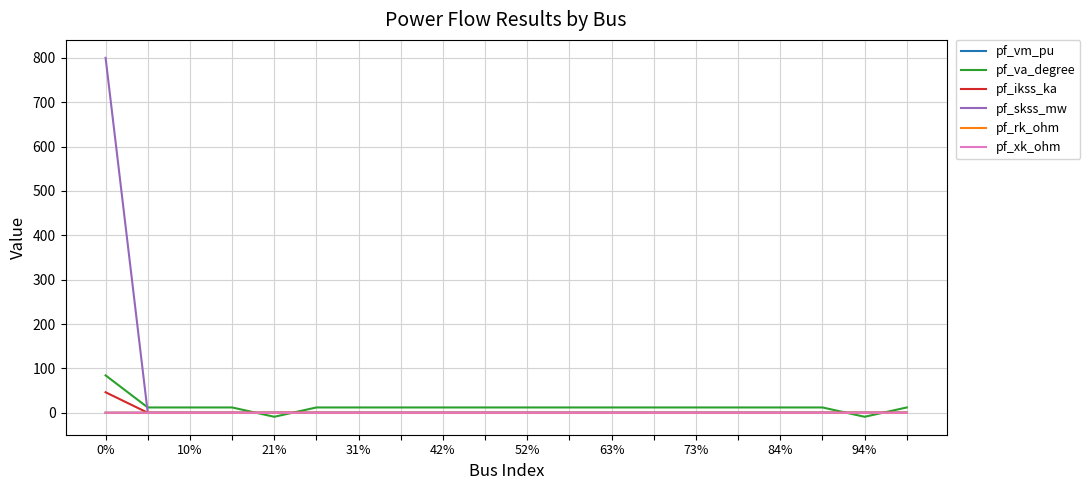

What is the greatest value displayed?

800.0